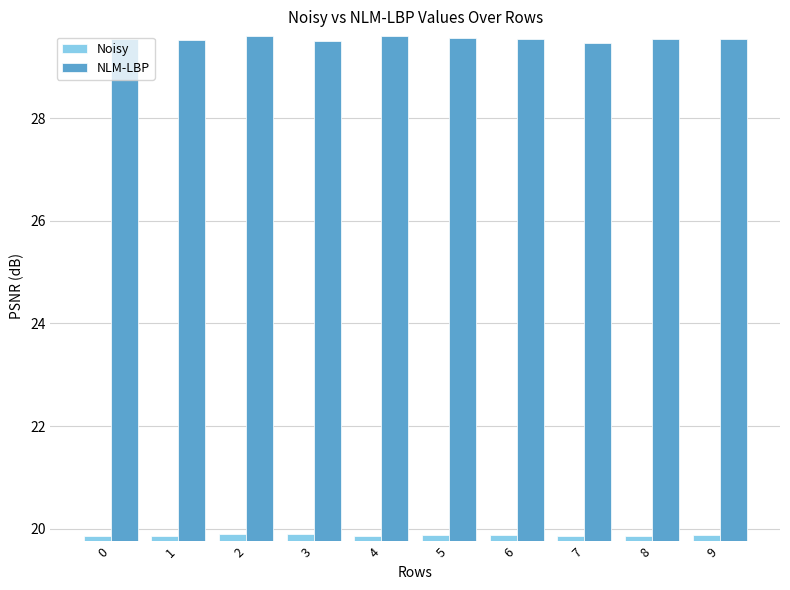

What is the spread (max minus min) of values at 3?

9.6